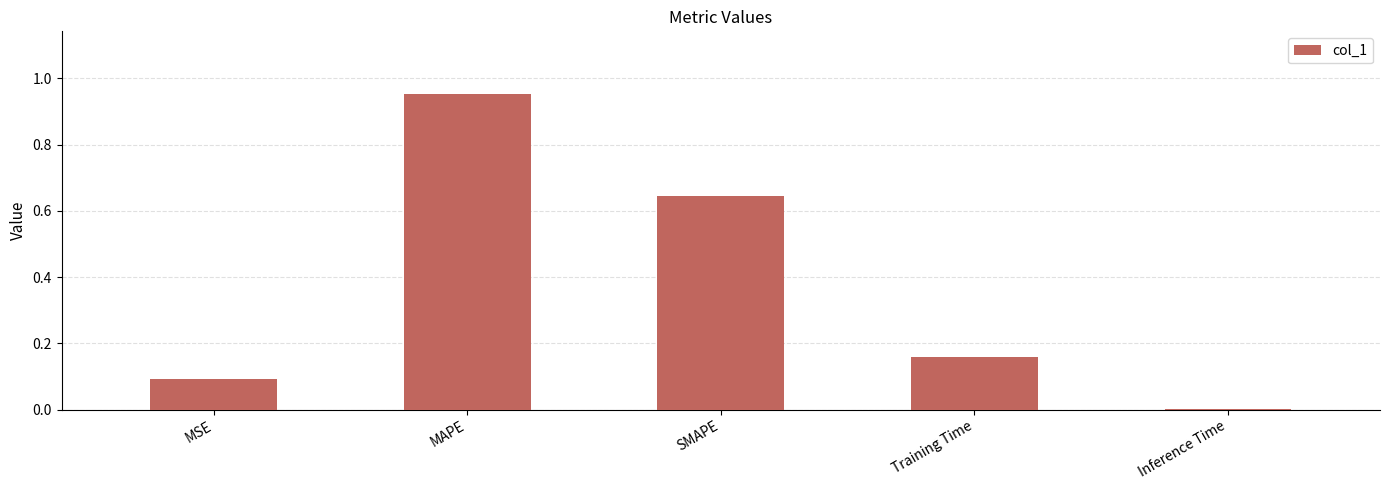

What is the sum of all values?

1.9